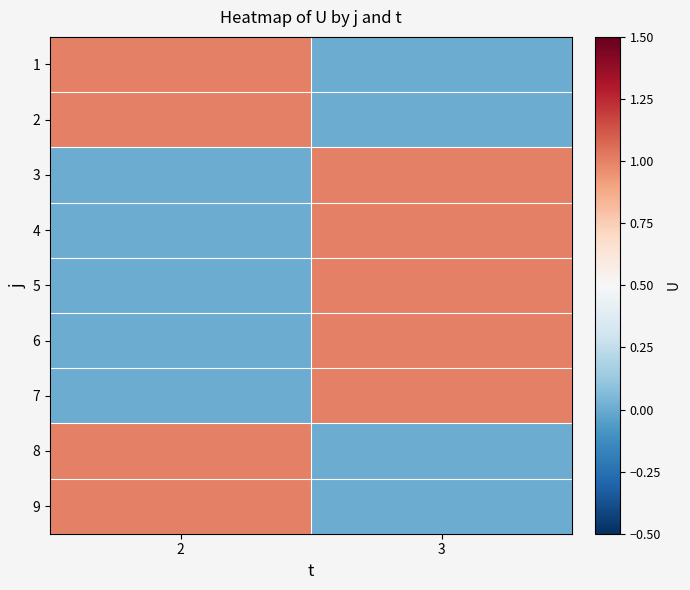

At how many categories does at least one series exceed 0?

2